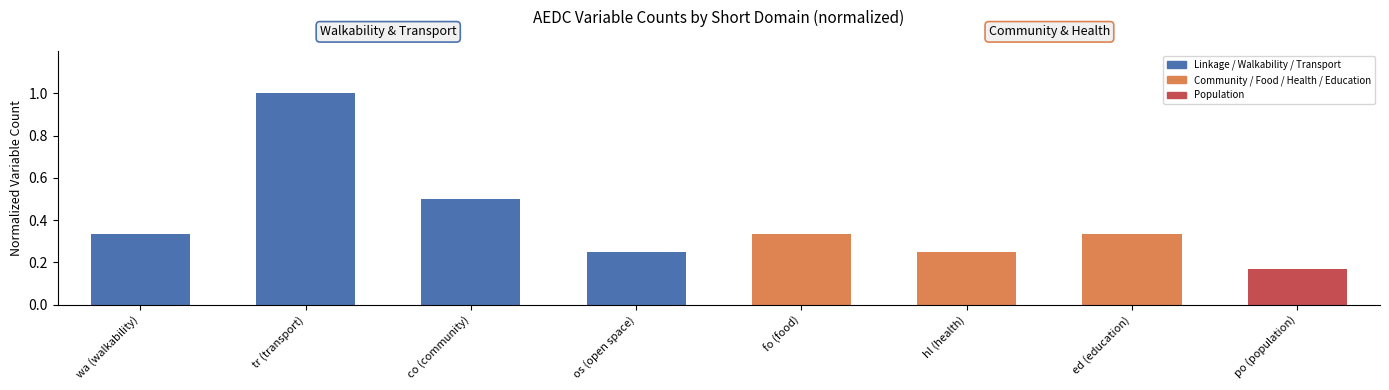

Does the chart contain any negative values?

No